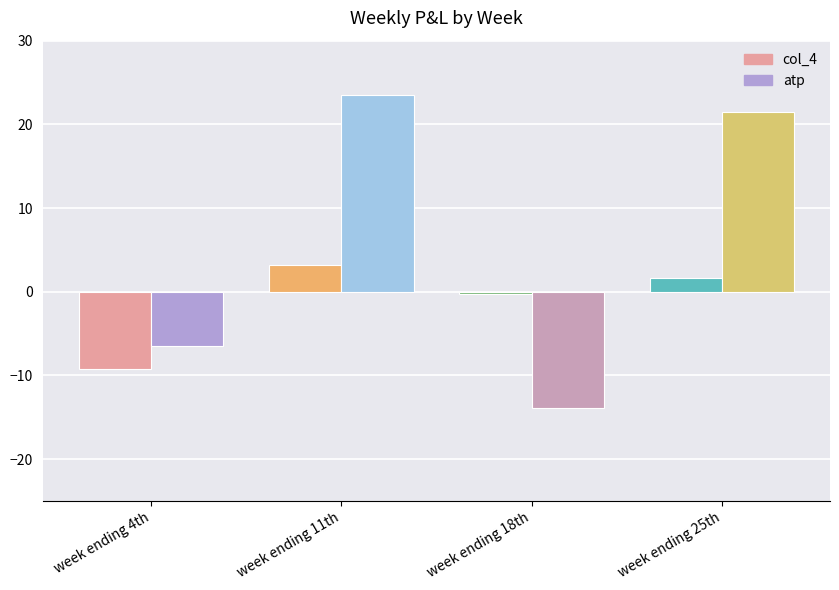

Reading right to left, list all the values displayed in this chart.

col_4: week ending 25th=1.6	week ending 18th=-0.2	week ending 11th=3.2	week ending 4th=-9.2
atp: week ending 25th=21.5	week ending 18th=-13.9	week ending 11th=23.5	week ending 4th=-6.5